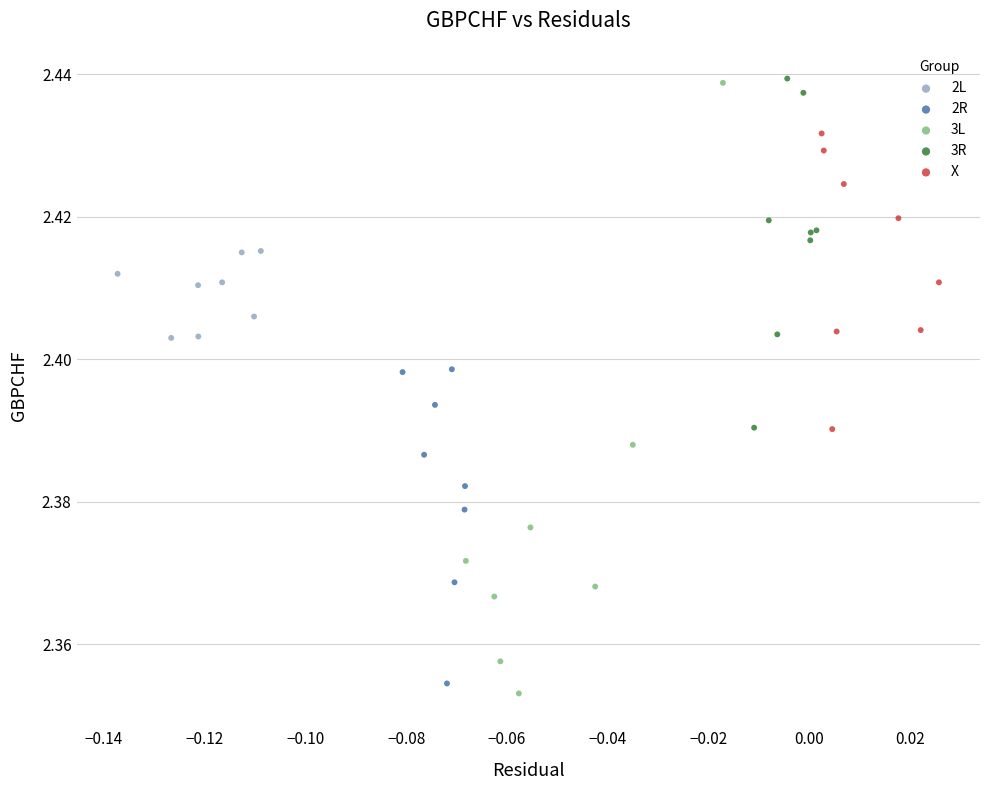

Which series has the largest Y range (max minus min)?

3L